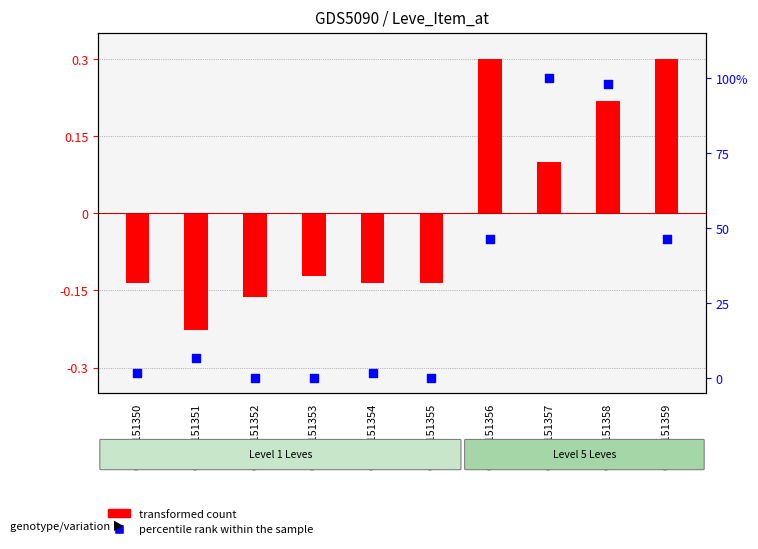

Which series has the largest total across all categories?

percentile rank within the sample